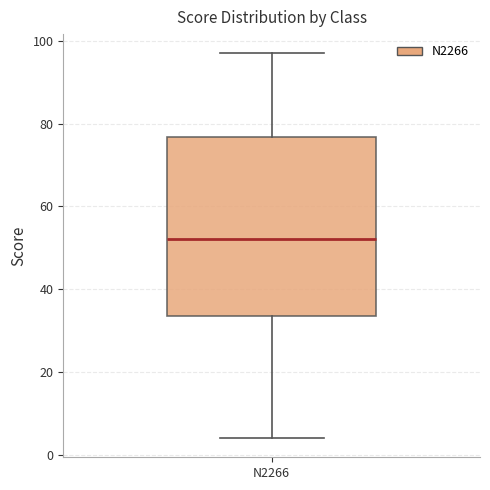

Read this box plot against the y-axis: the position of the median line, the range covered by the box, and the ends of both whiskers. The values are not printed on the chart, so give them approximately, as read against the axis.

median 52, box 34 to 76, whiskers 4 to 98